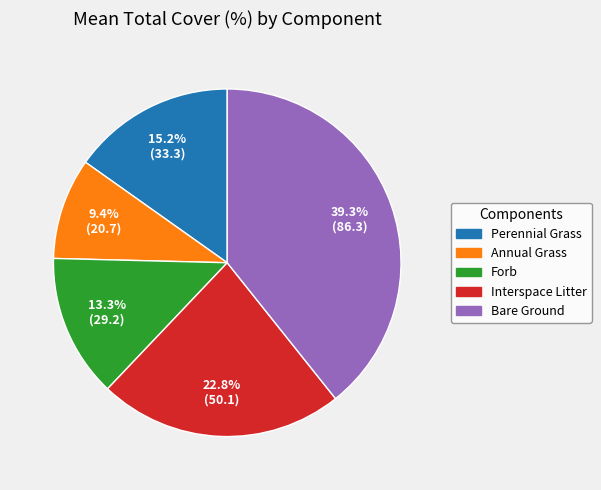

The Perennial Grass slice represents 15% of the pie. True or false?

True